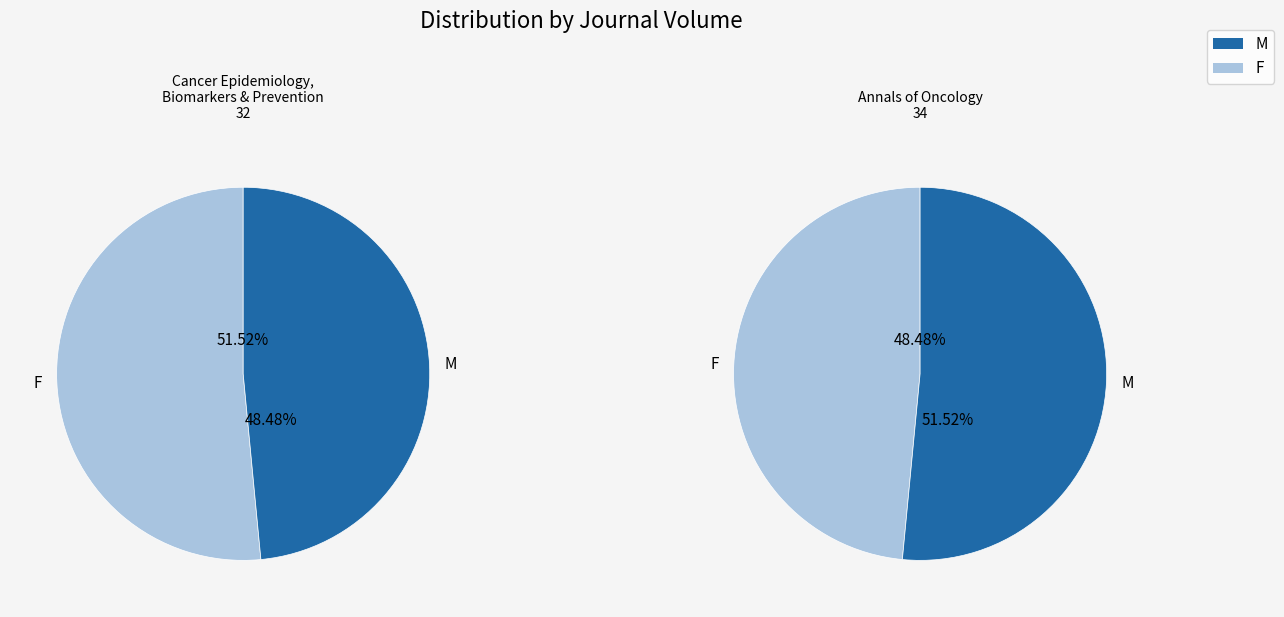

Approximately how many times larger is the value at Cancer Epidemiology, Biomarkers & Prevention compared to Annals of Oncology?

0.9